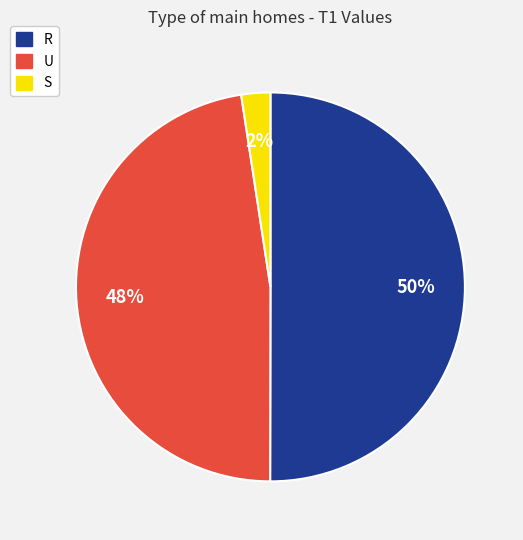

Which slice represents more than half of the pie?

R